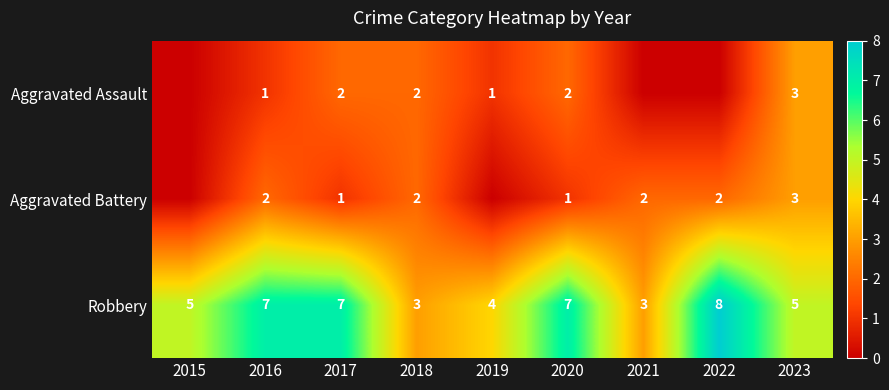

What is the total value across all series at 2023?

11